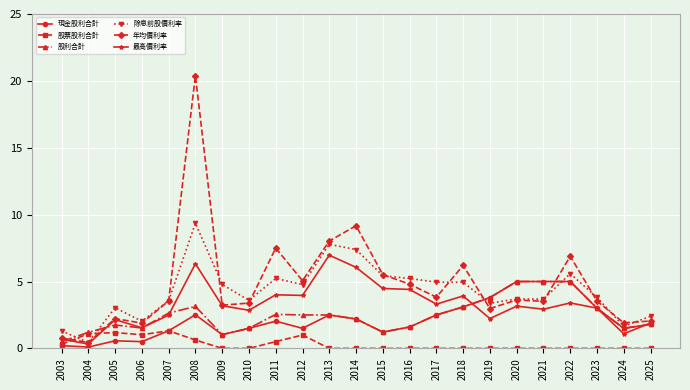

What is the value of the 股利合計 point at the 6th from the left?

3.1